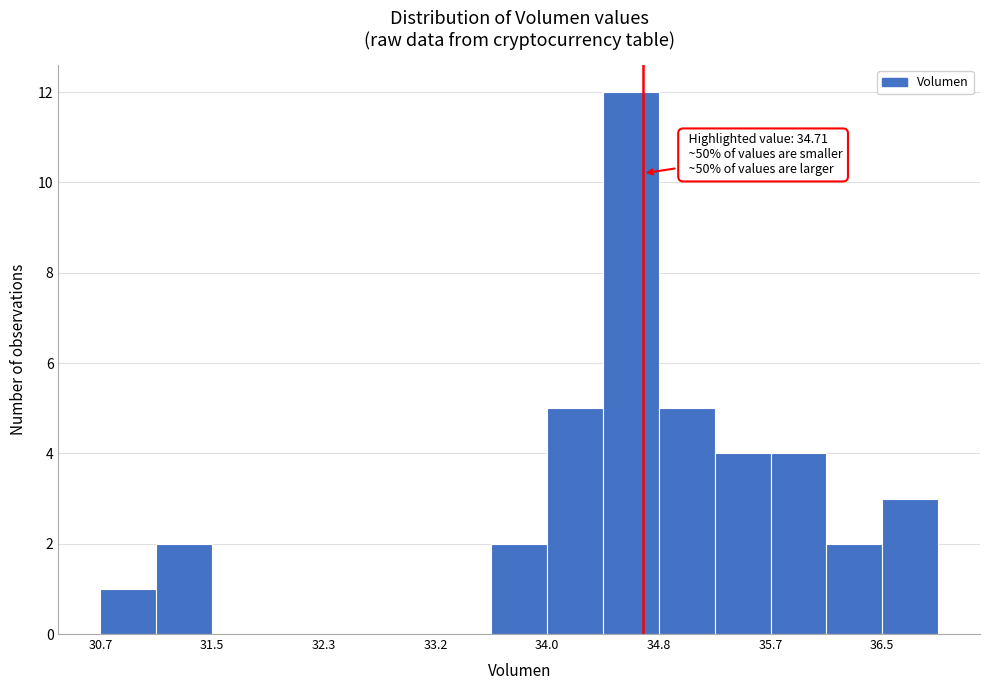

Over which range of the x-axis is the bar tallest?

34.4 to 34.8